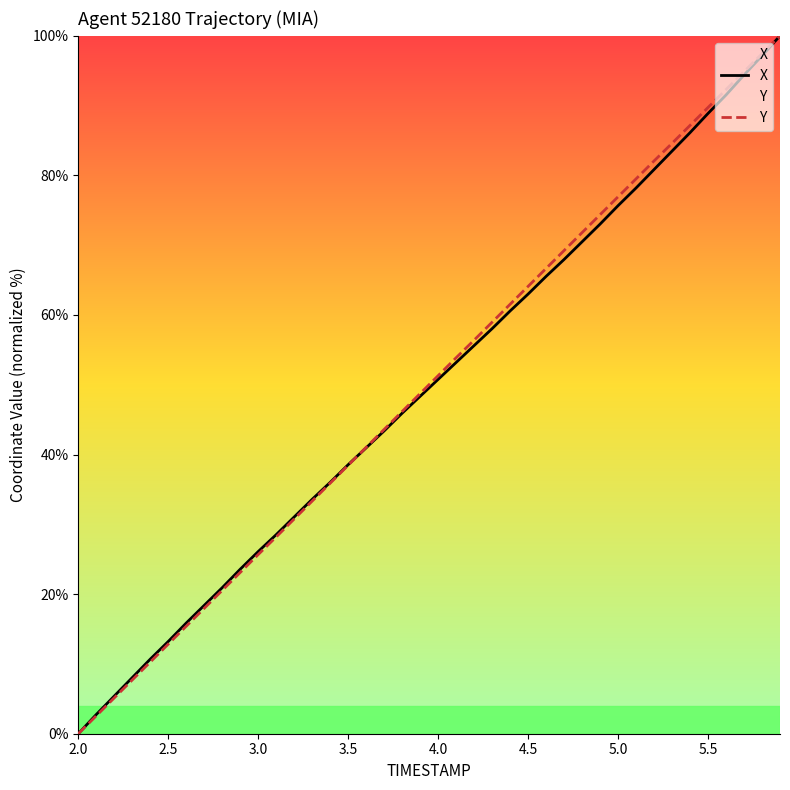

Is it true that X equals 0.0 at 2.0?

True